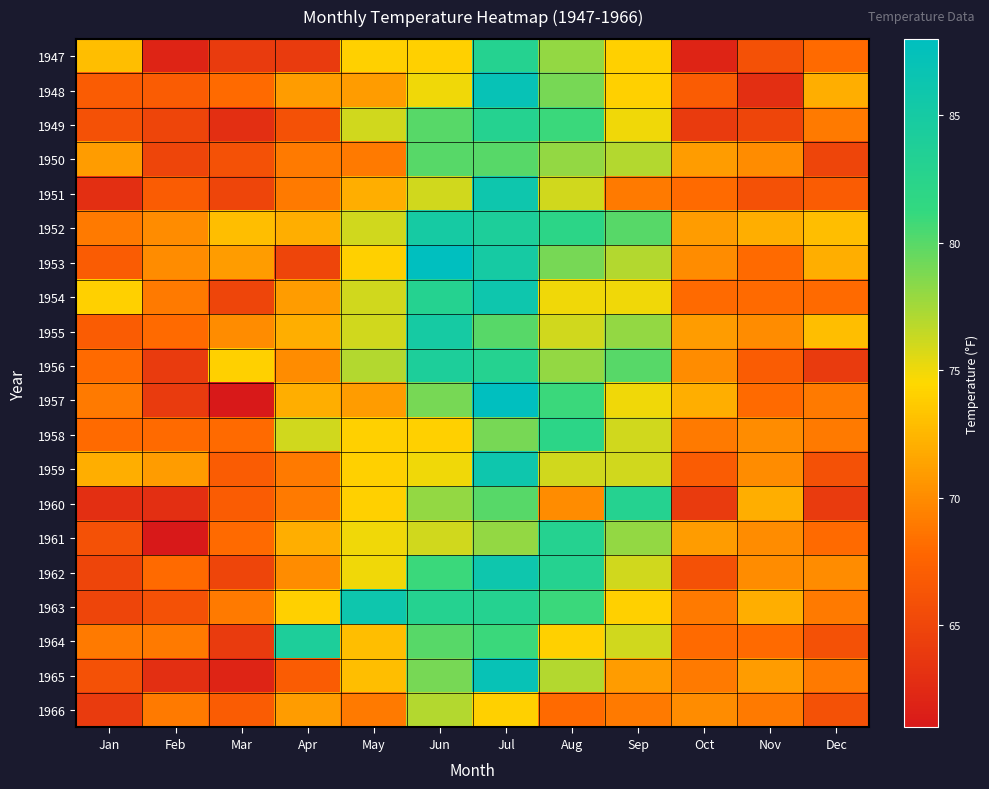

How many distinct data groups are displayed?

20